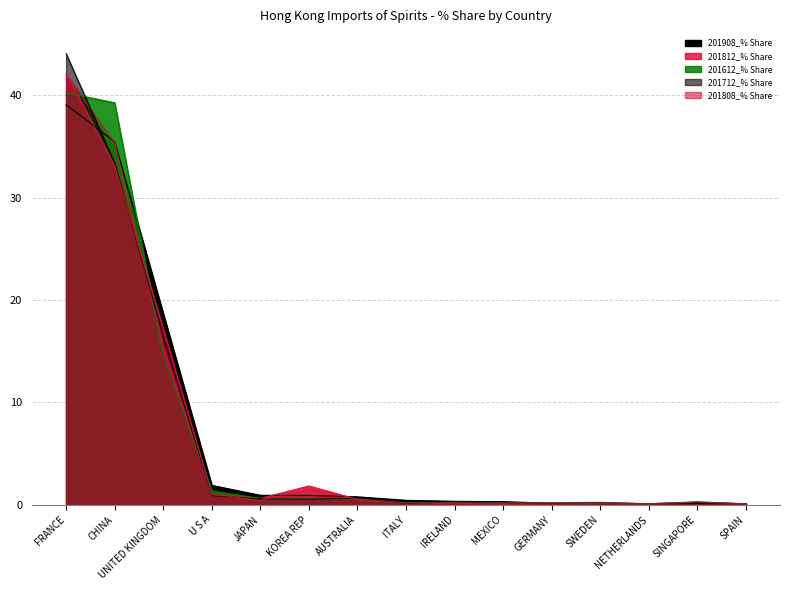

True or false: 201908_% Share and 201612_% Share cross at least once.

True